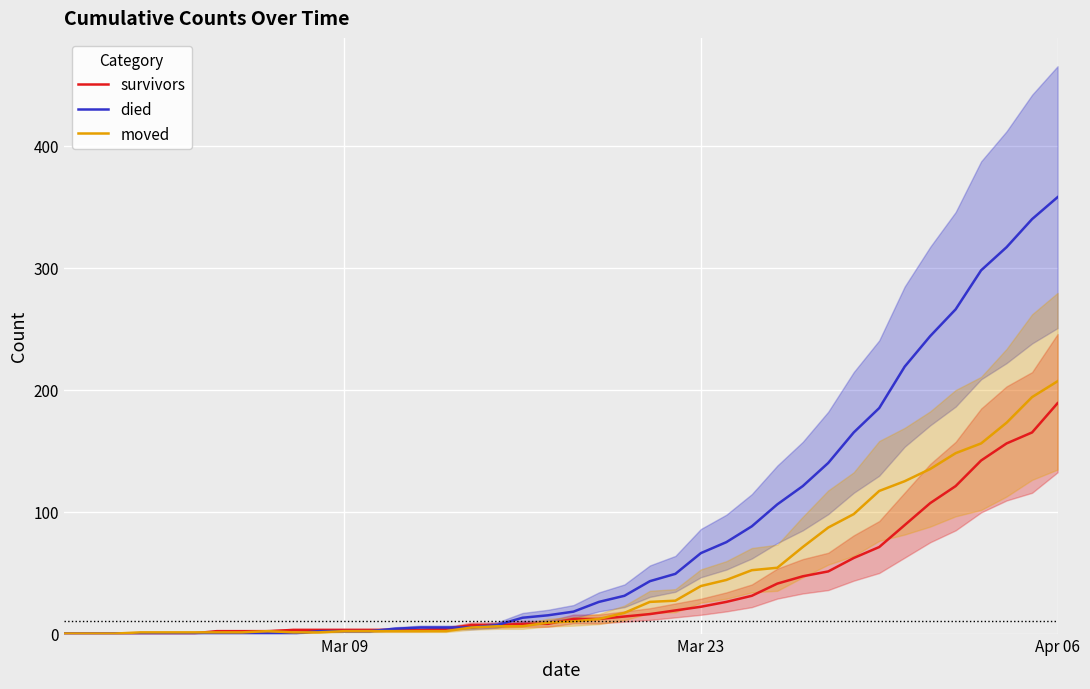

Rank the series by their maximum value, from highest to lowest.

died, moved, survivors